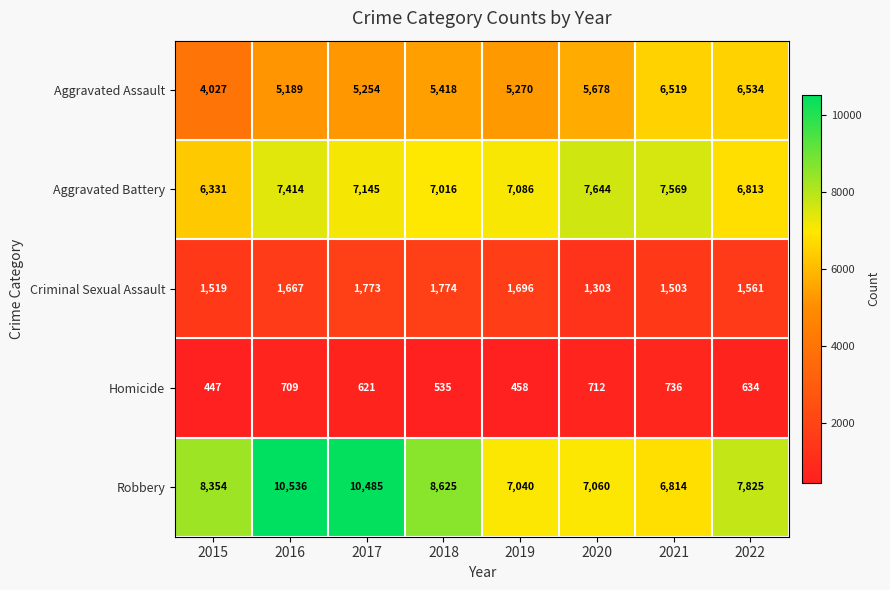

What is the greatest value displayed?

10536